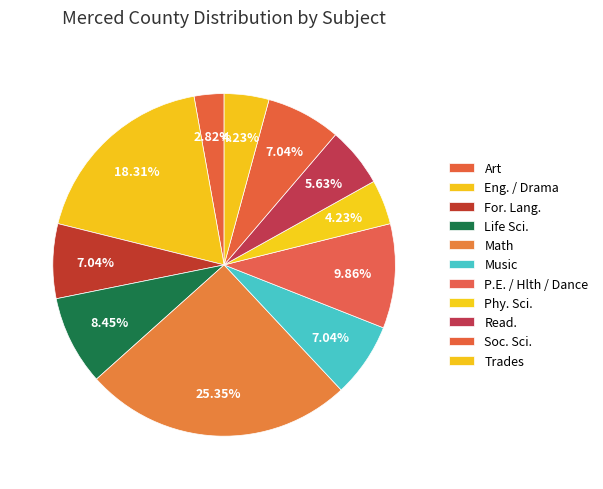

Is it true that Trades is 14% of the pie?

False